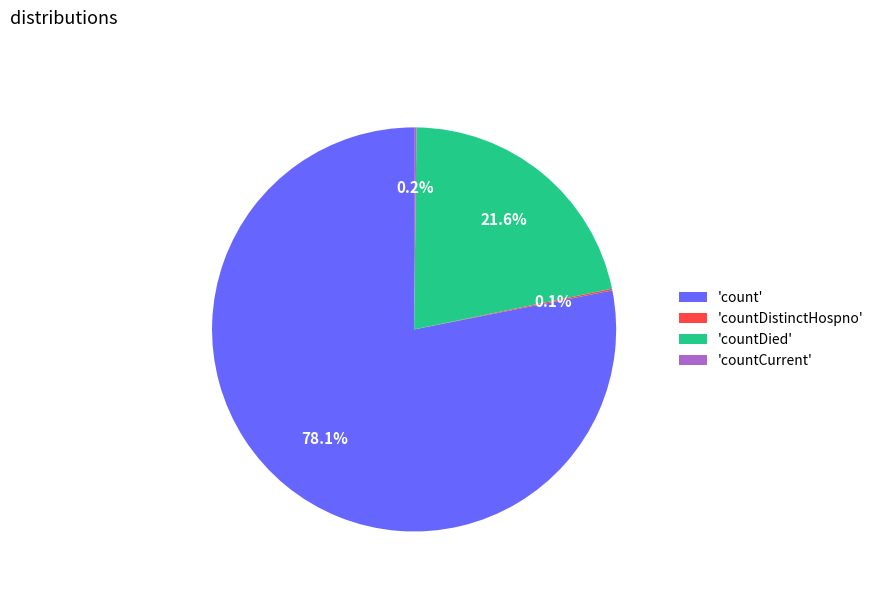

Does 'count' represent more than half of the total?

Yes